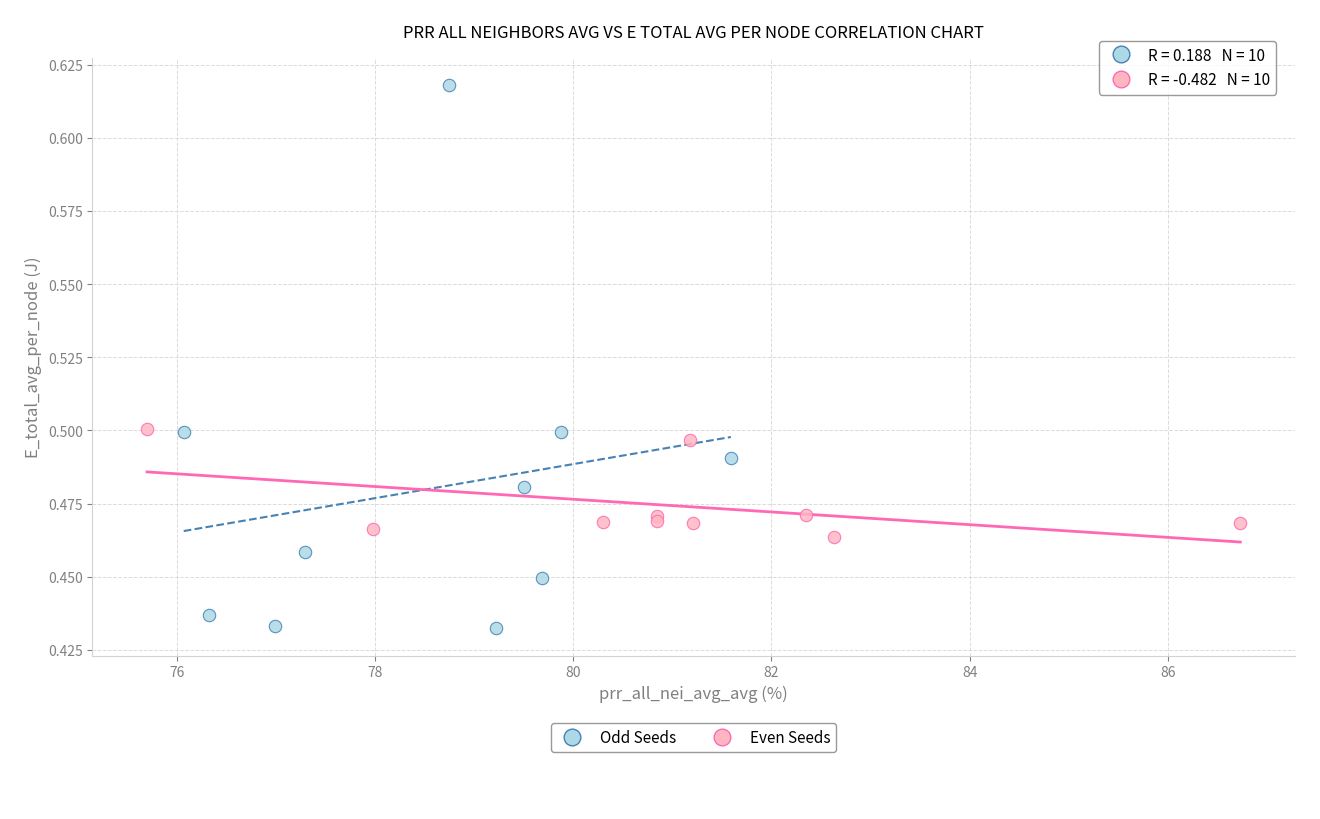

Which series has the largest Y range (max minus min)?

Odd Seeds